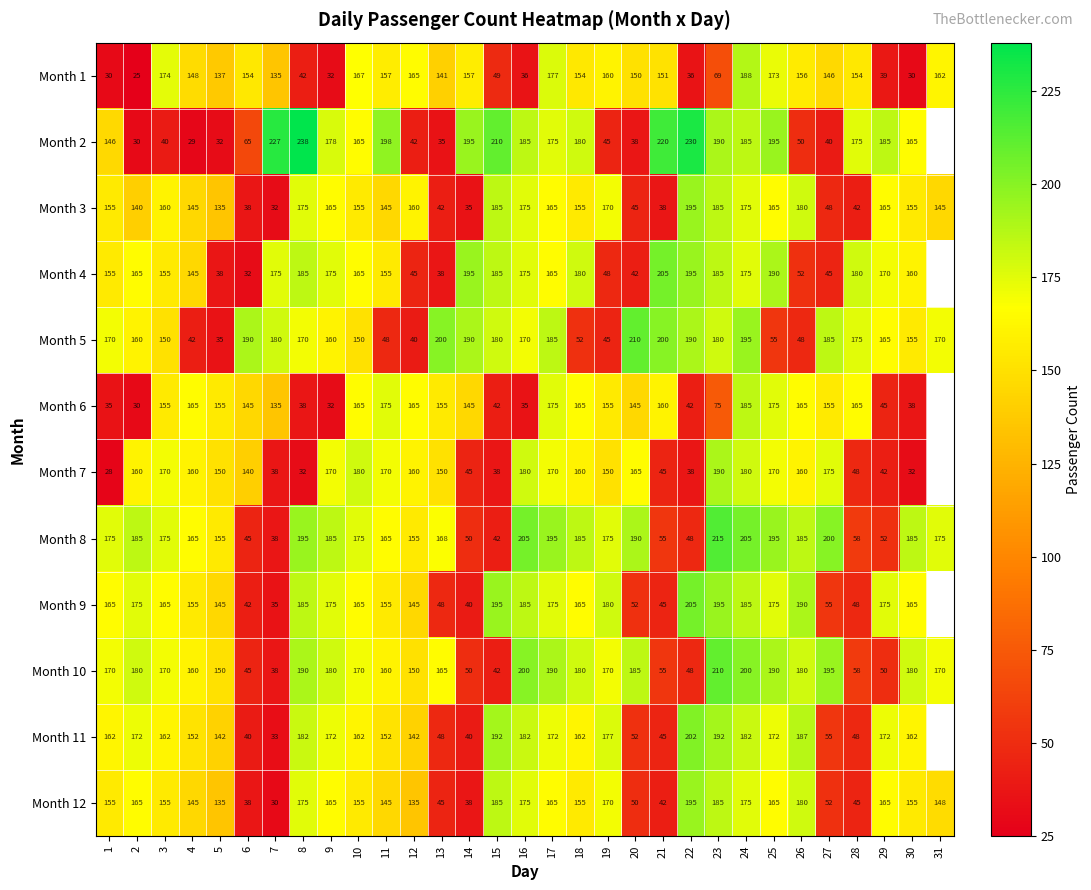

Is the value of Month 12 at 14 greater than the value of Month 5 at 27?

No